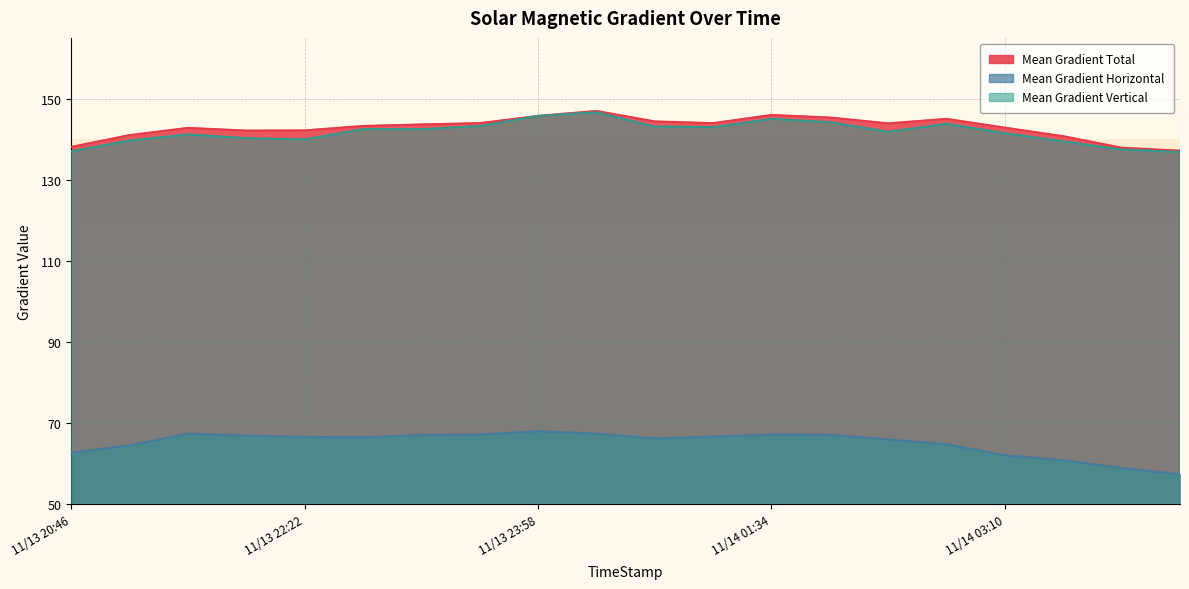

What is the label of the 1st point from the right?

2014/11/14 04:22